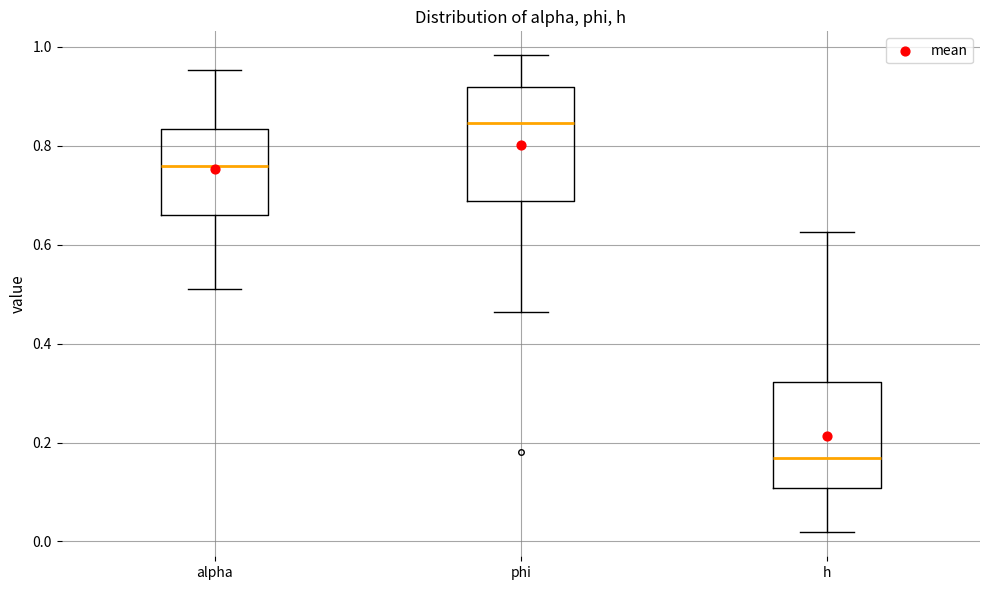

Which box has the lowest median line?

h